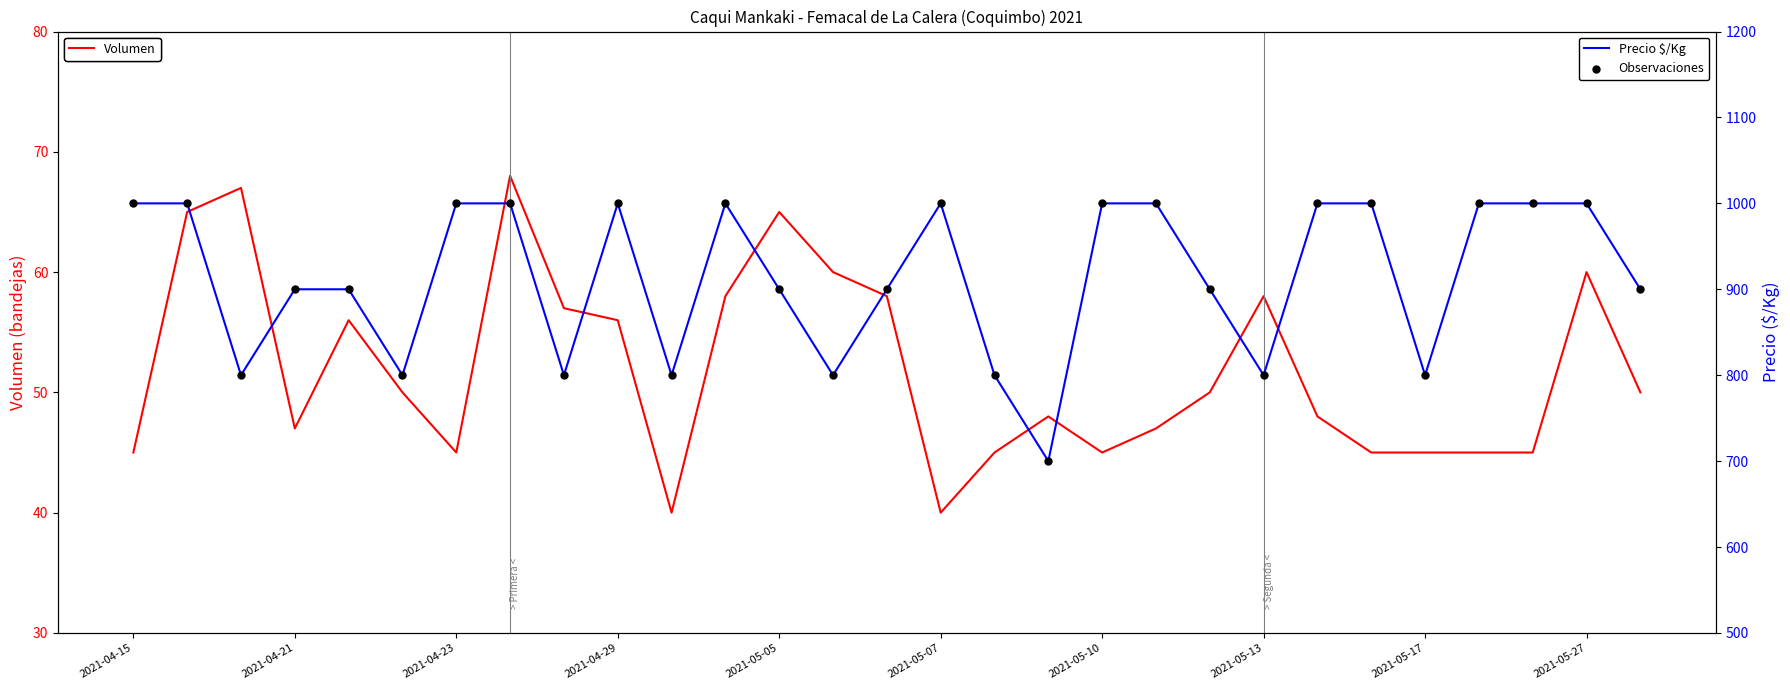

At how many categories does at least one series exceed 175?

29